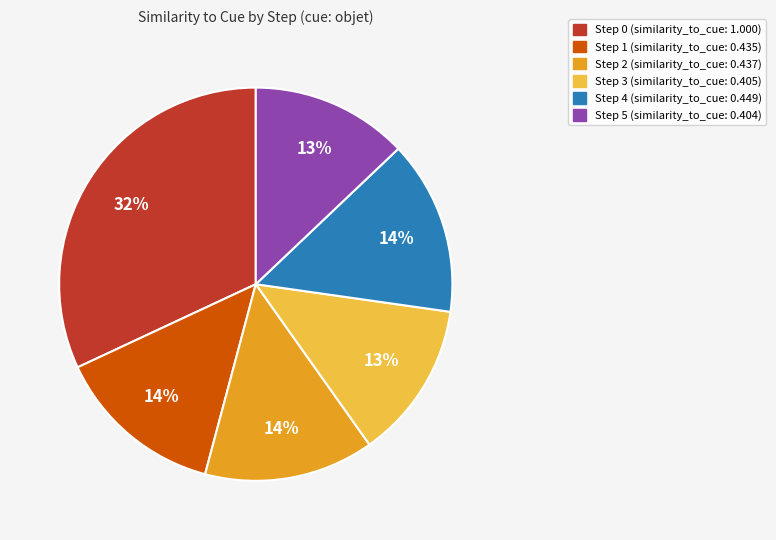

What is the largest slice in the pie chart?

Step 0